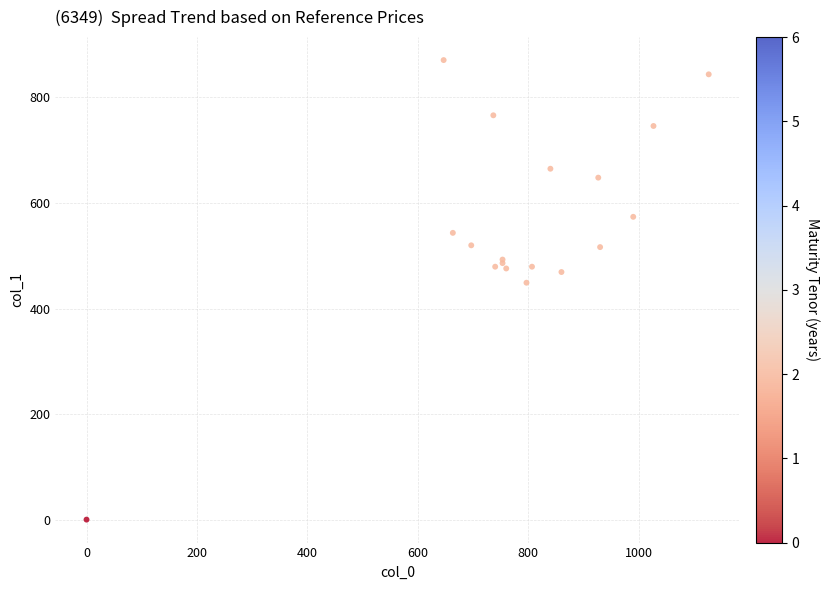

What Y value in the scatter plot is closest to 435?

448.9